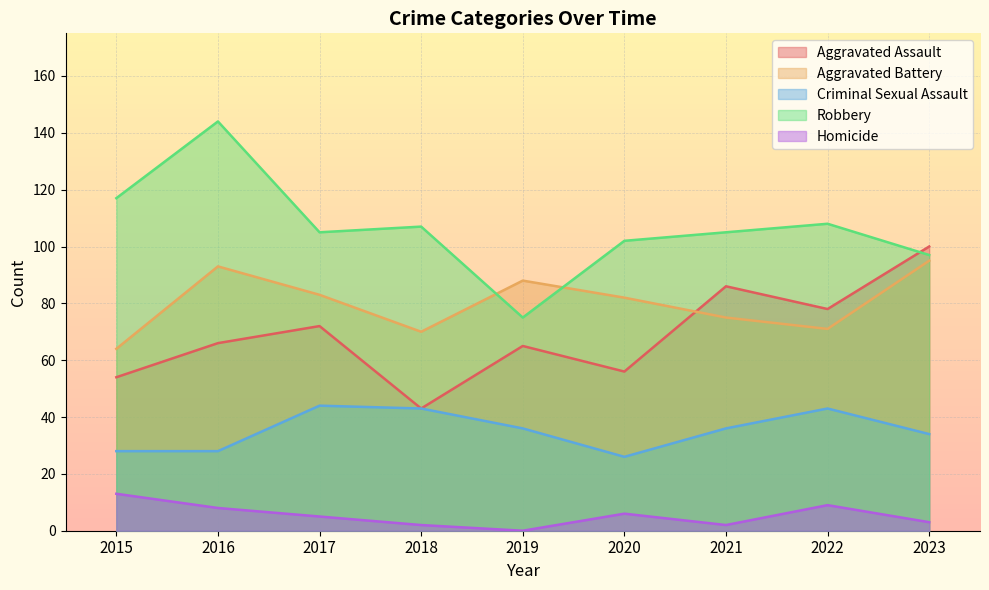

List the series in order of their peak value, lowest first.

Homicide, Criminal Sexual Assault, Aggravated Battery, Aggravated Assault, Robbery